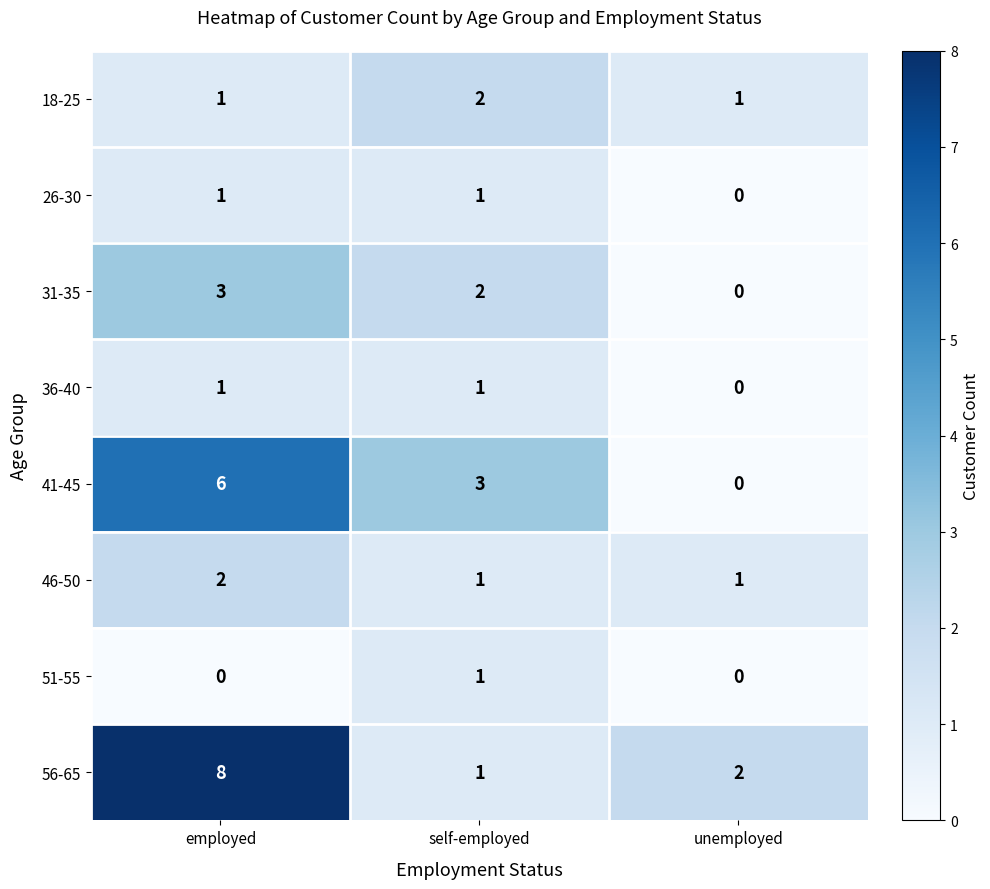

Which series has the largest total across all categories?

56-65